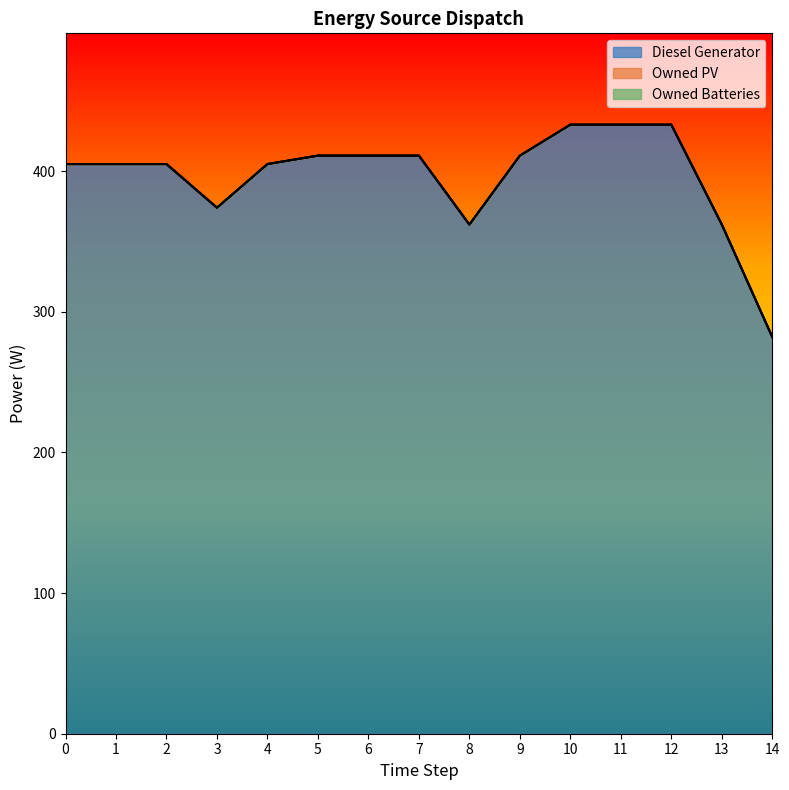

What is the greatest value displayed?

433